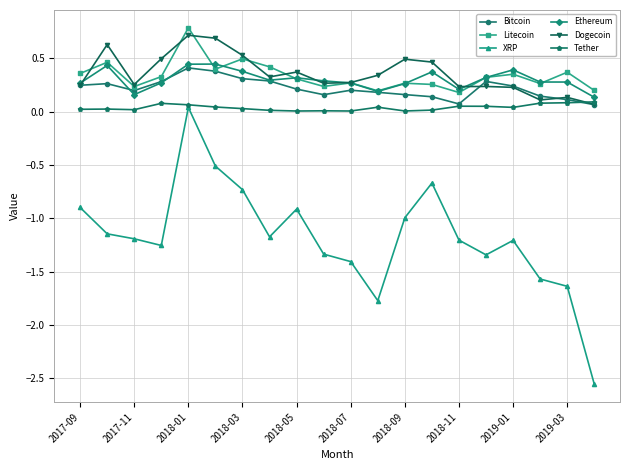

True or false: Ethereum has more than 2 points higher than both neighbors.

True